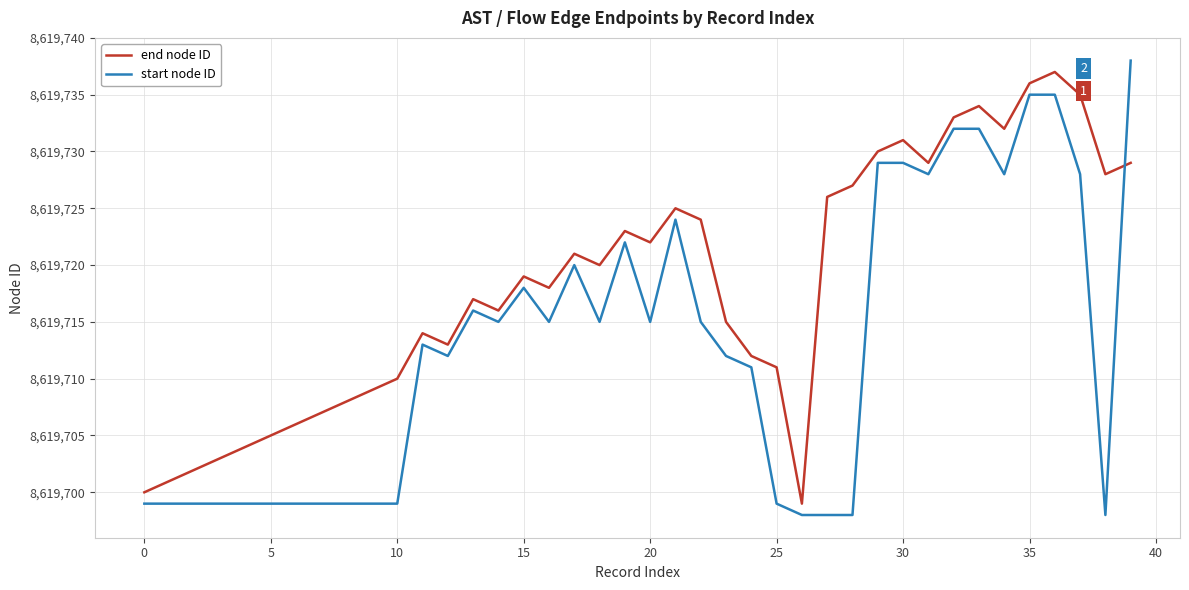

How many categories are shown in the chart?

40